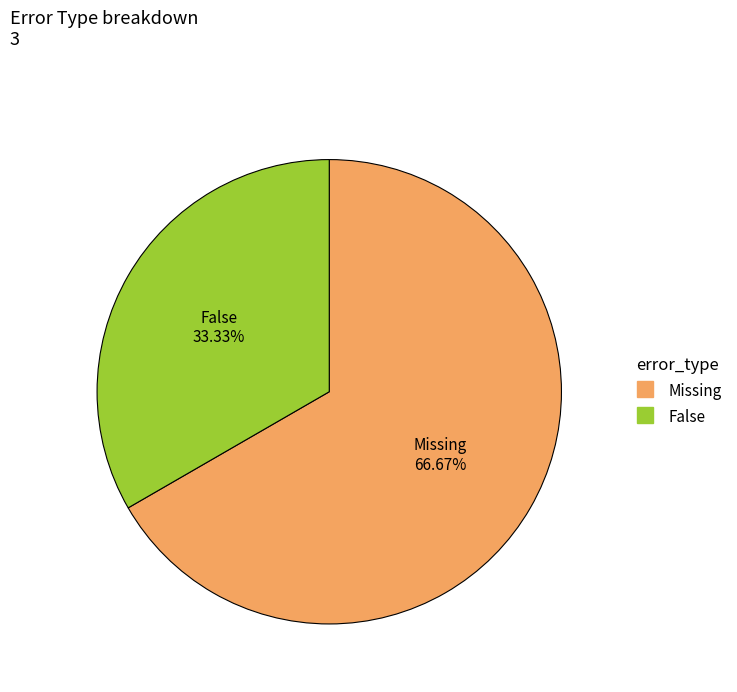

Between Missing and False, which is larger?

Missing